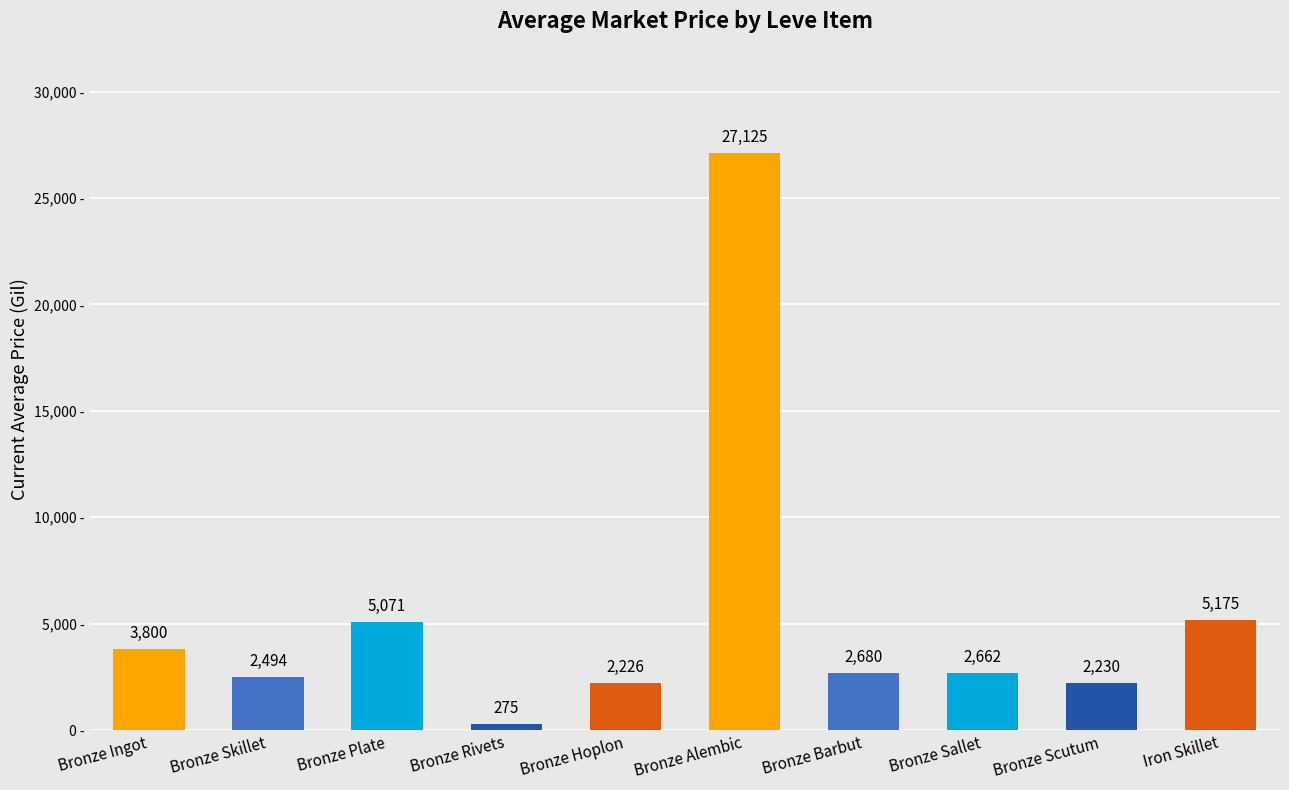

List the labels in order of value, smallest first.

Bronze Rivets, Bronze Hoplon, Bronze Scutum, Bronze Skillet, Bronze Sallet, Bronze Barbut, Bronze Ingot, Bronze Plate, Iron Skillet, Bronze Alembic